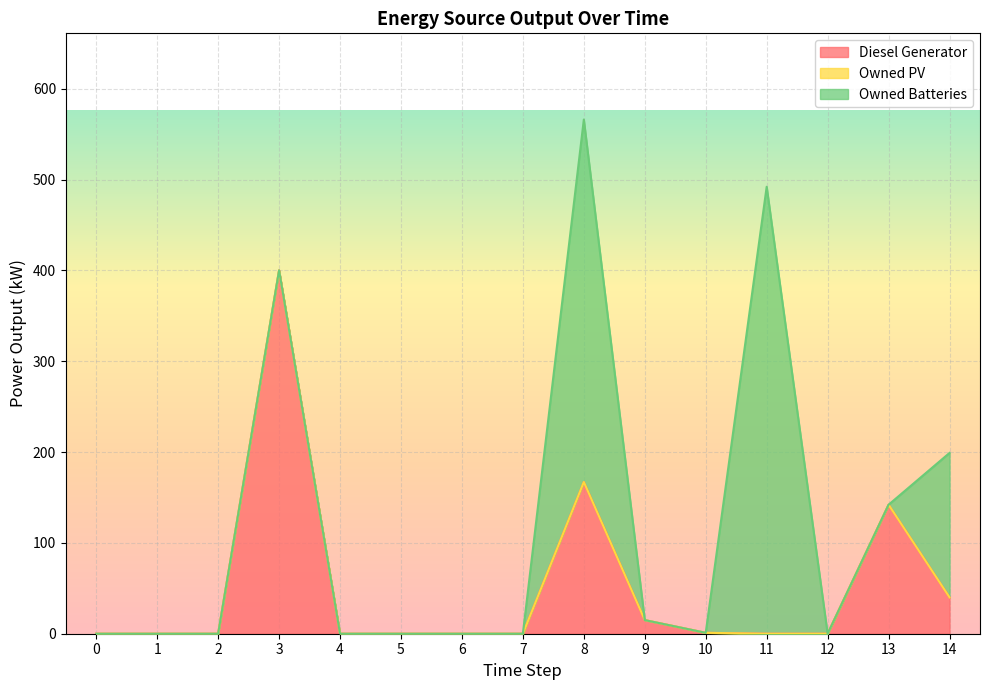

At how many categories does at least one series exceed 471?

1